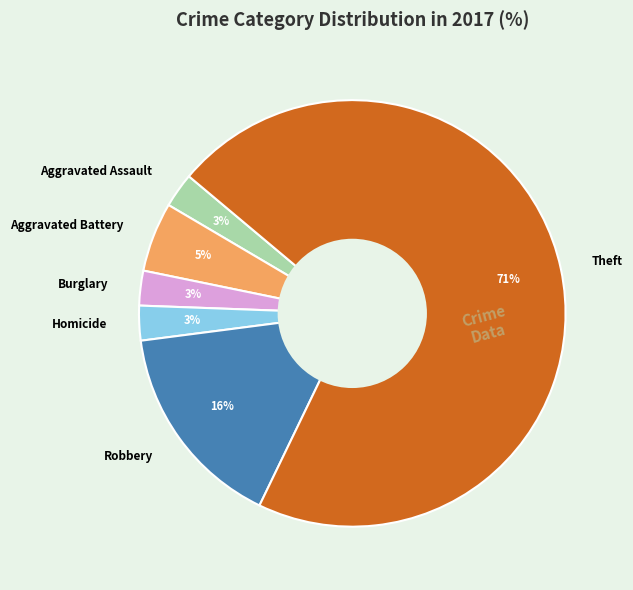

To the nearest percent, what is the average slice percentage?

17%